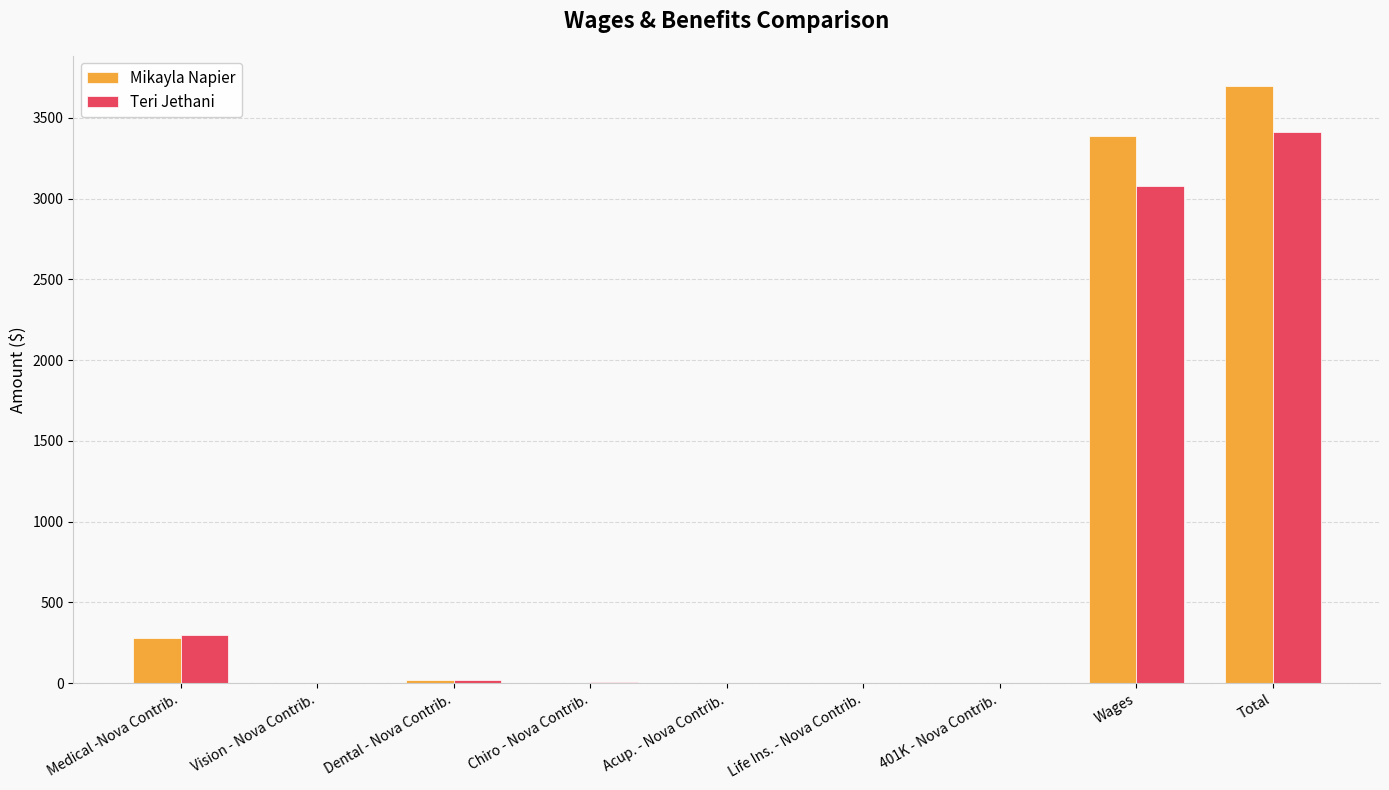

What is the sum of all Teri Jethani values?

6821.6